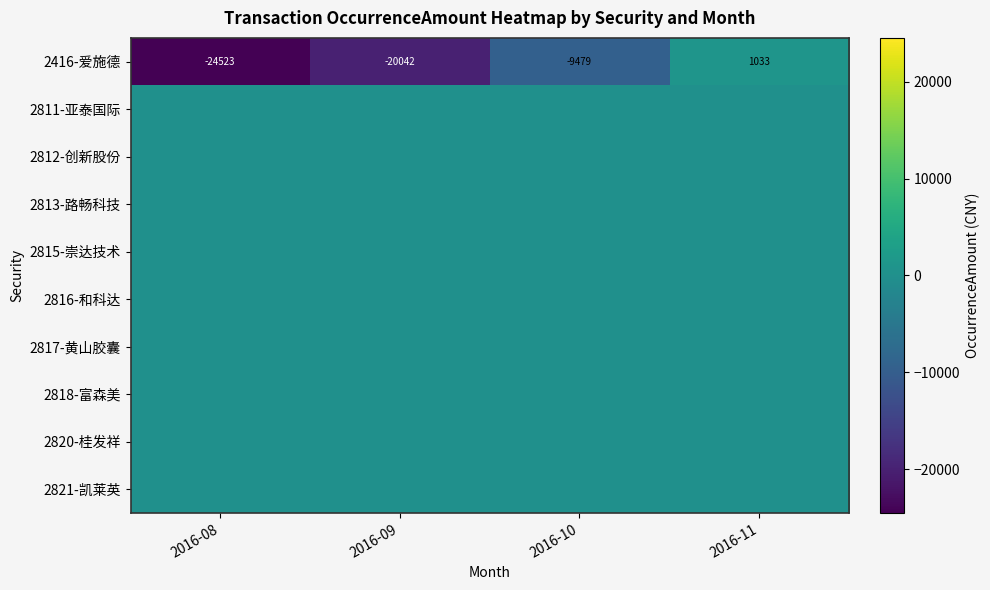

True or false: 2416-爱施德 has a value of -17011 at 2016-10.

False